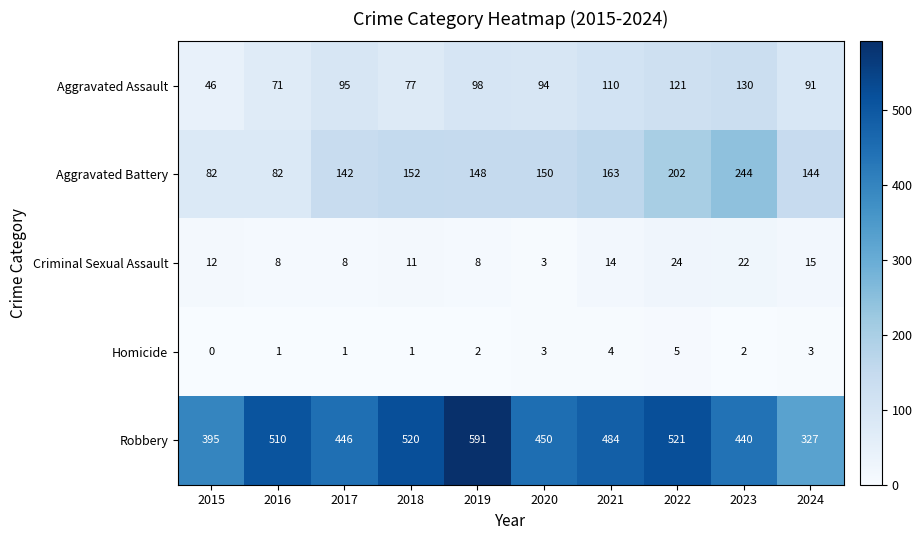

What is the total value across all series at 2017?

692